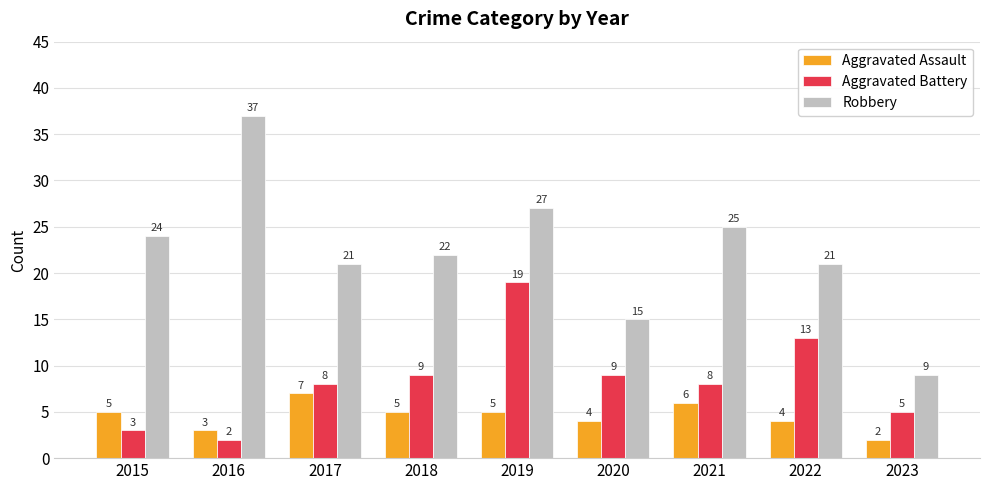

What is the difference between the Robbery values at 2020 and 2015?

9